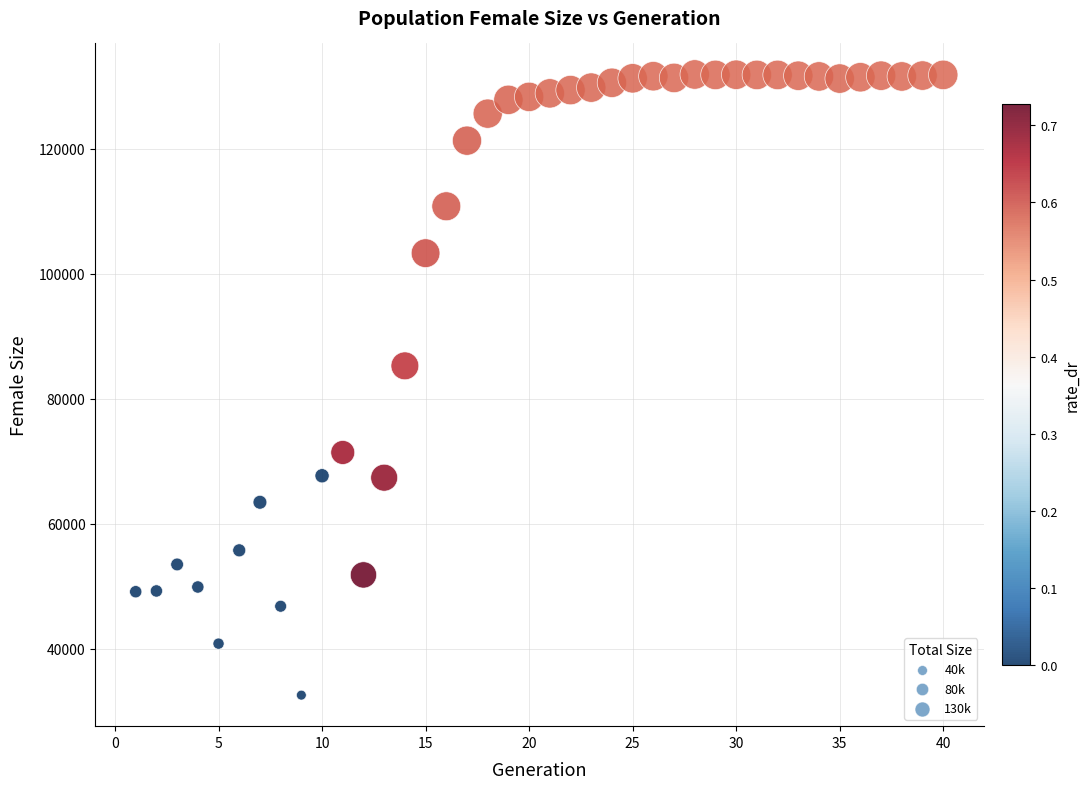

What Y value in the scatter plot is closest to 82232?

85266